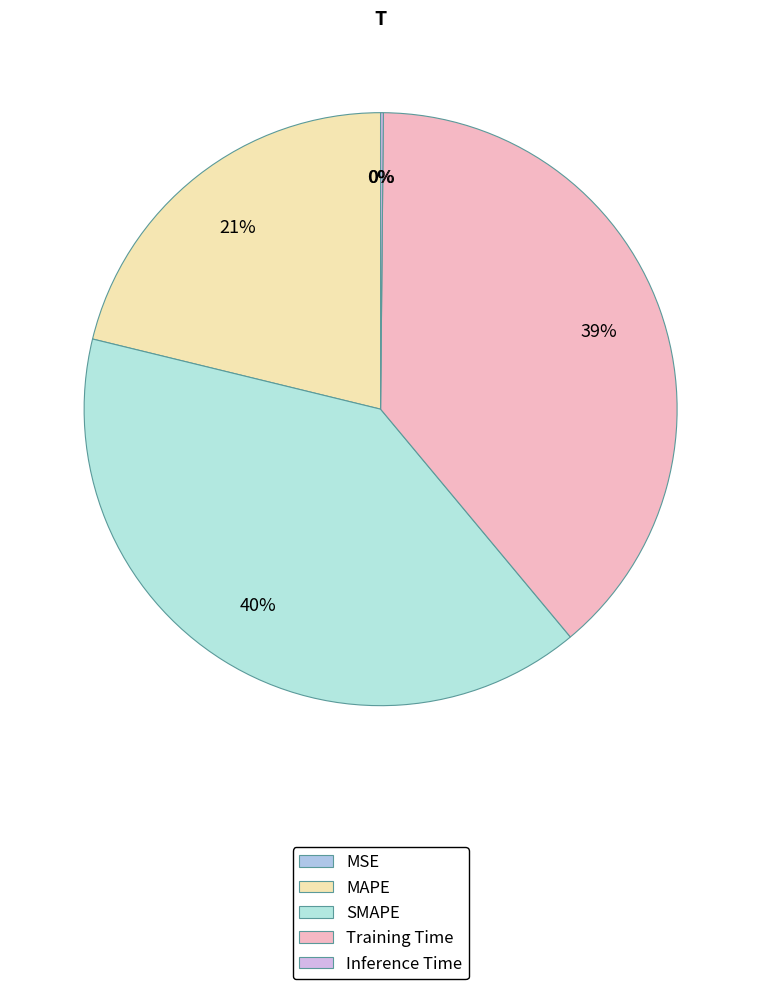

What is the smallest slice in the pie chart?

MSE